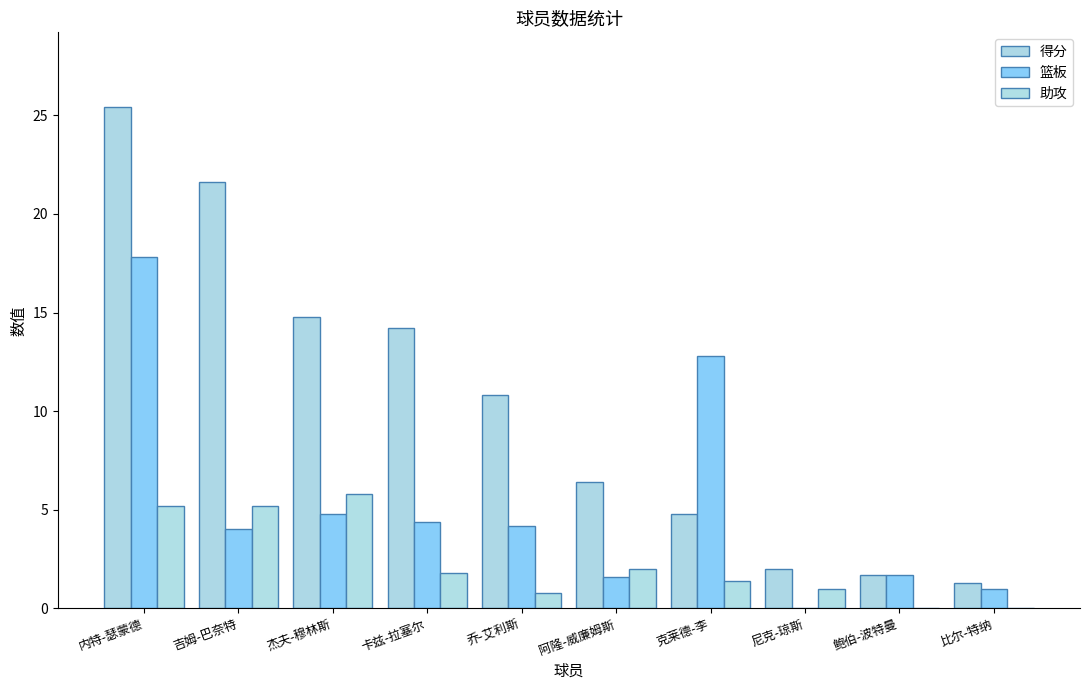

Rank the series at 阿隆-威廉姆斯 from highest to lowest value.

得分, 助攻, 篮板